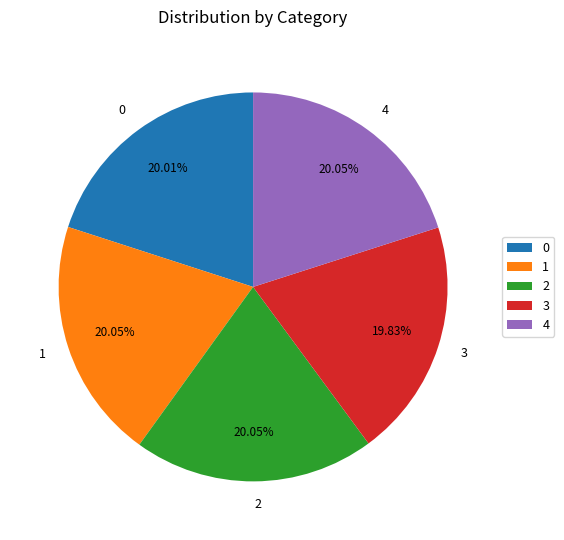

To the nearest percent, what is the combined percentage of 2 and 0?

40%